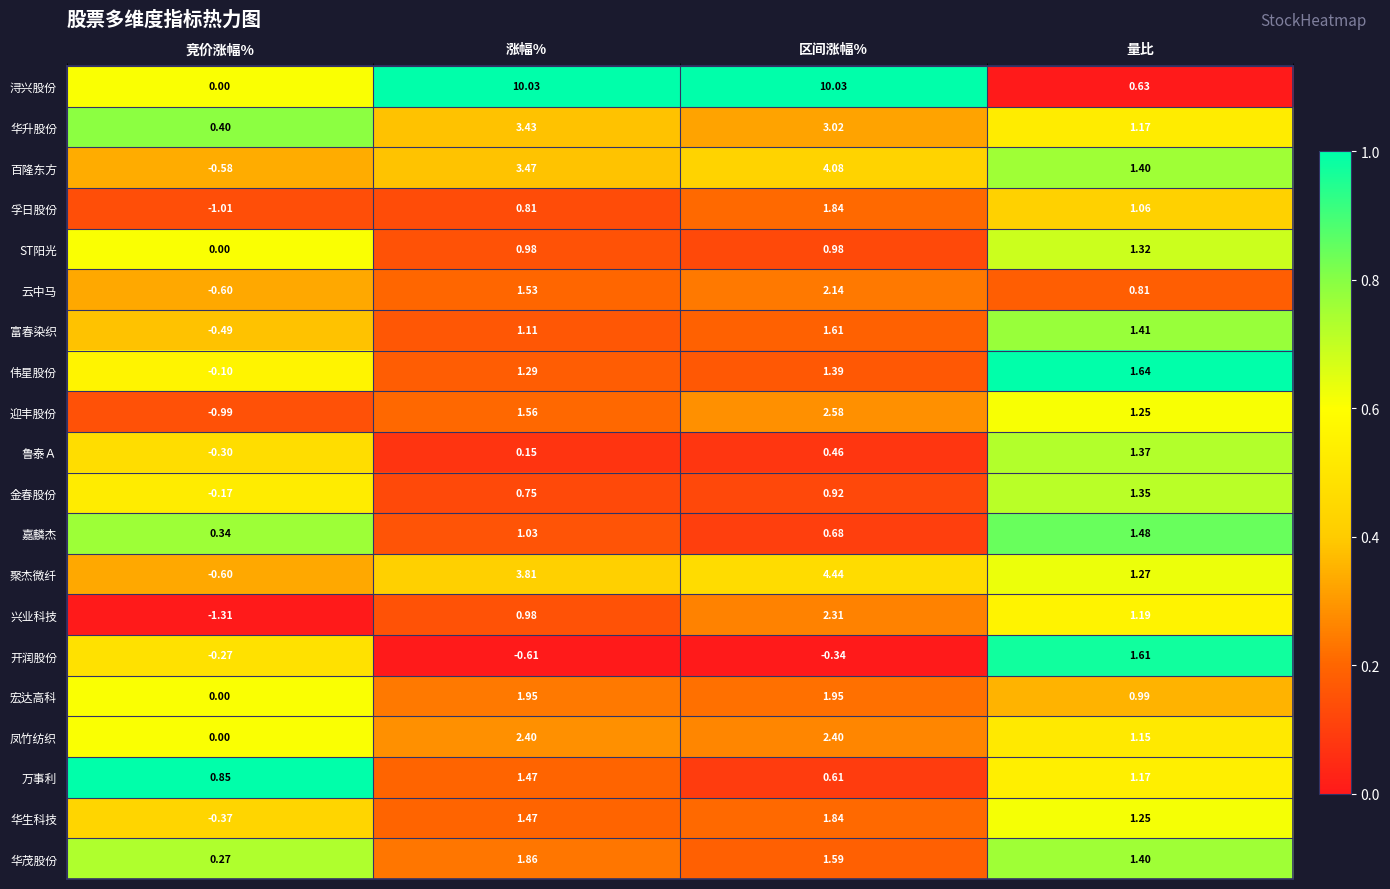

At which label does 伟星股份 reach its minimum?

竞价涨幅%